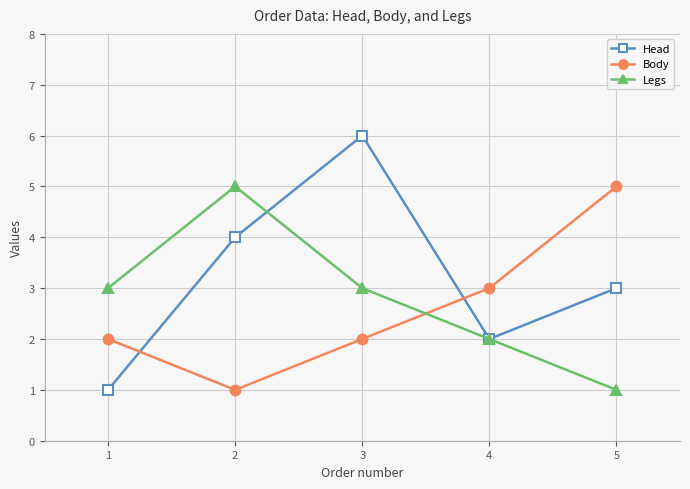

Rank the series at 1 from lowest to highest value.

Head, Body, Legs